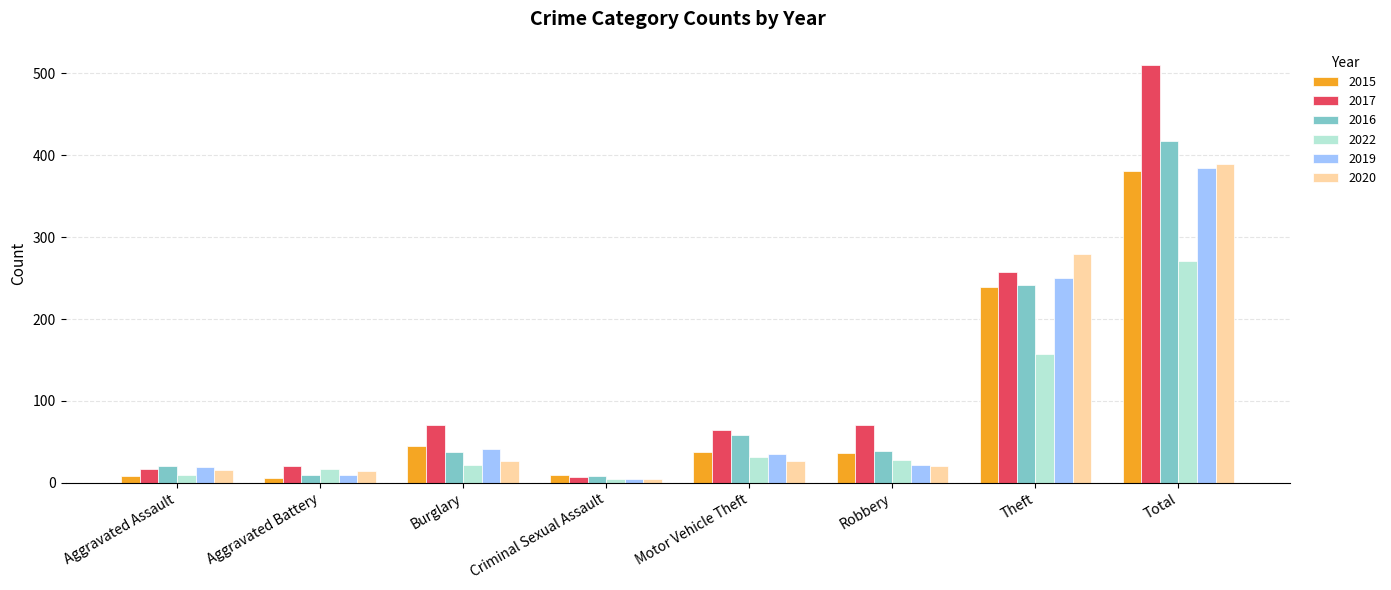

How many distinct data groups are displayed?

6